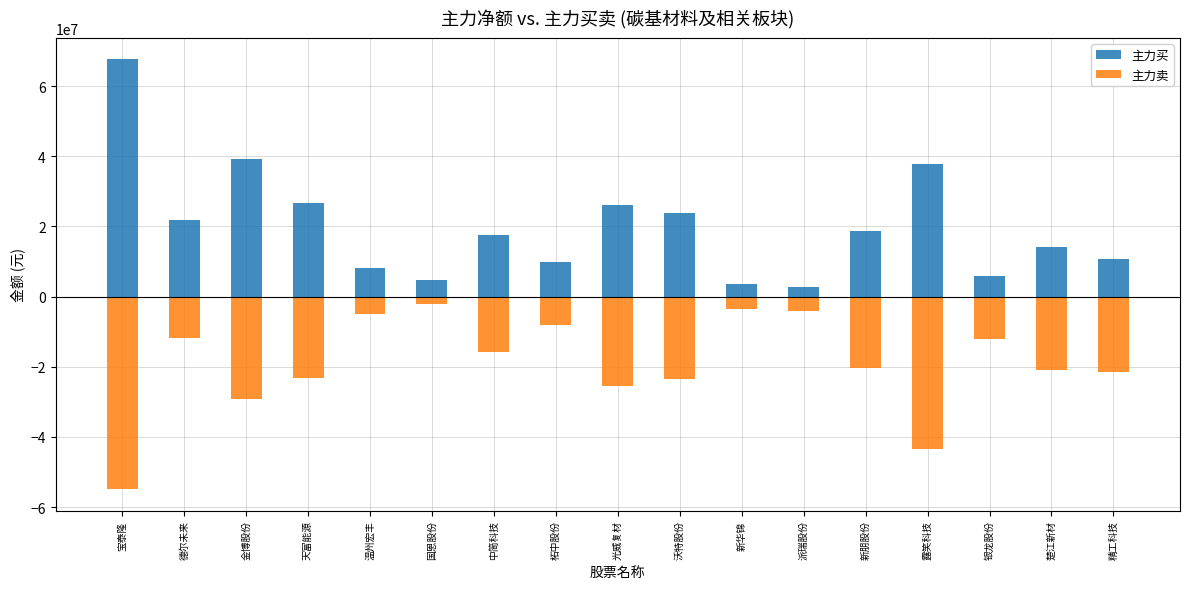

Which has a higher value, 新华锦 or 中简科技?

中简科技